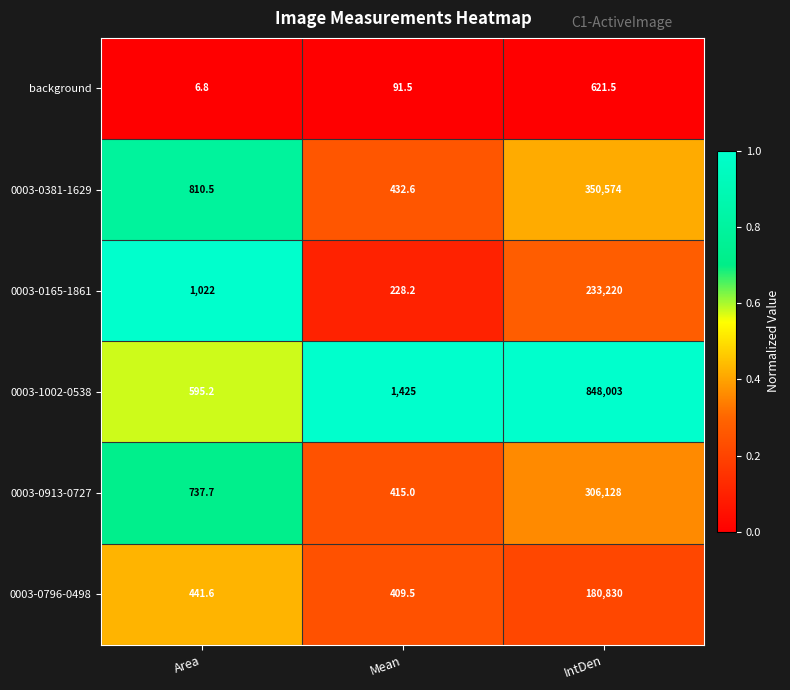

What is the sum of all 0003-0796-0498 values?

181681.1